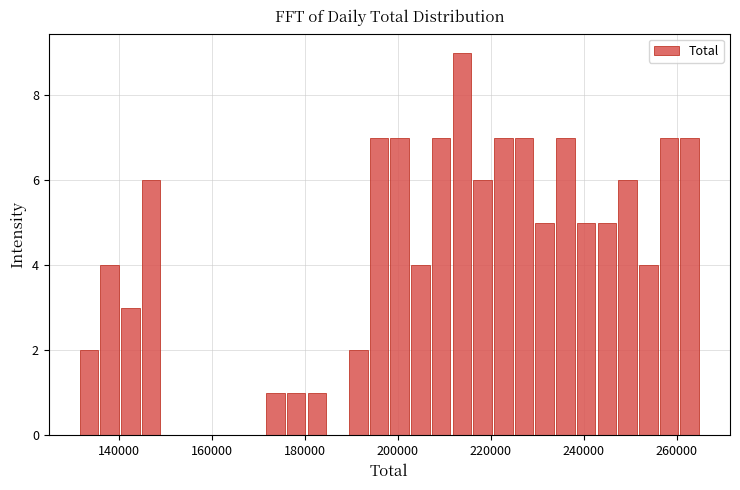

Around what value on the x-axis is the tallest bar? Give the approximate position of its centre, as read against the axis.

214000